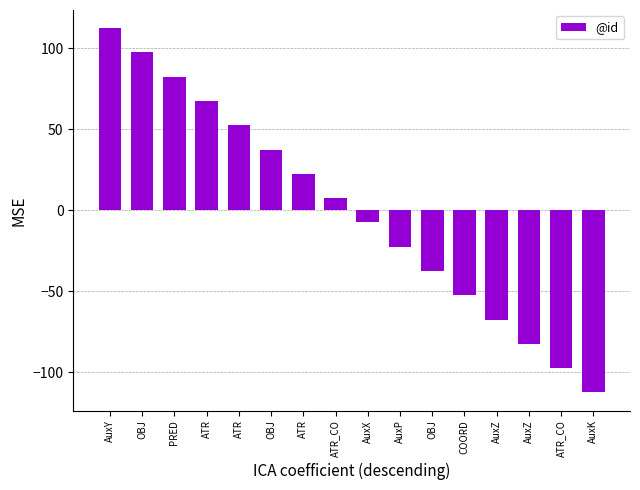

List the labels in order of value, largest first.

AuxY, OBJ, PRED, ATR, ATR, OBJ, ATR, ATR_CO, AuxX, AuxP, OBJ, COORD, AuxZ, AuxZ, ATR_CO, AuxK